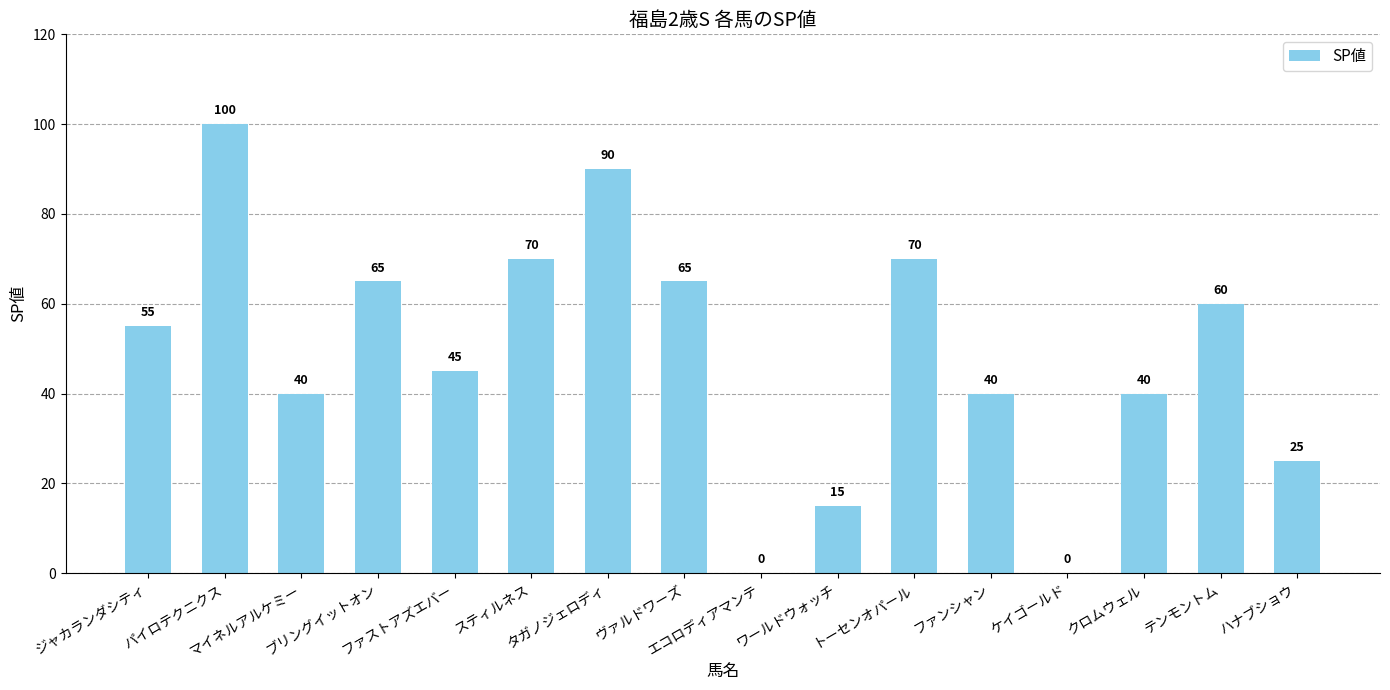

What is the maximum value shown in the chart?

100